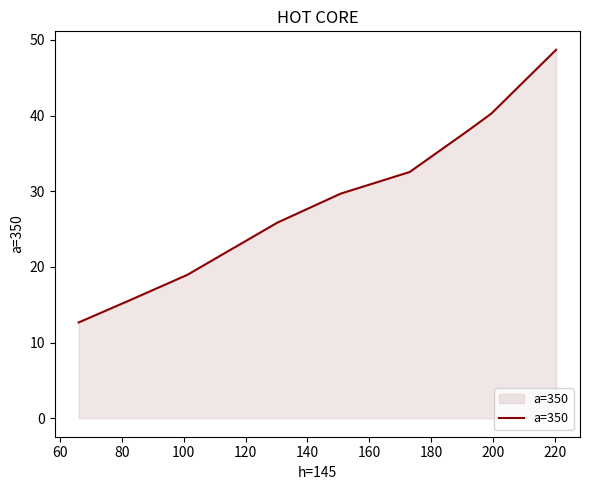

What is the maximum value shown in the chart?

48.7